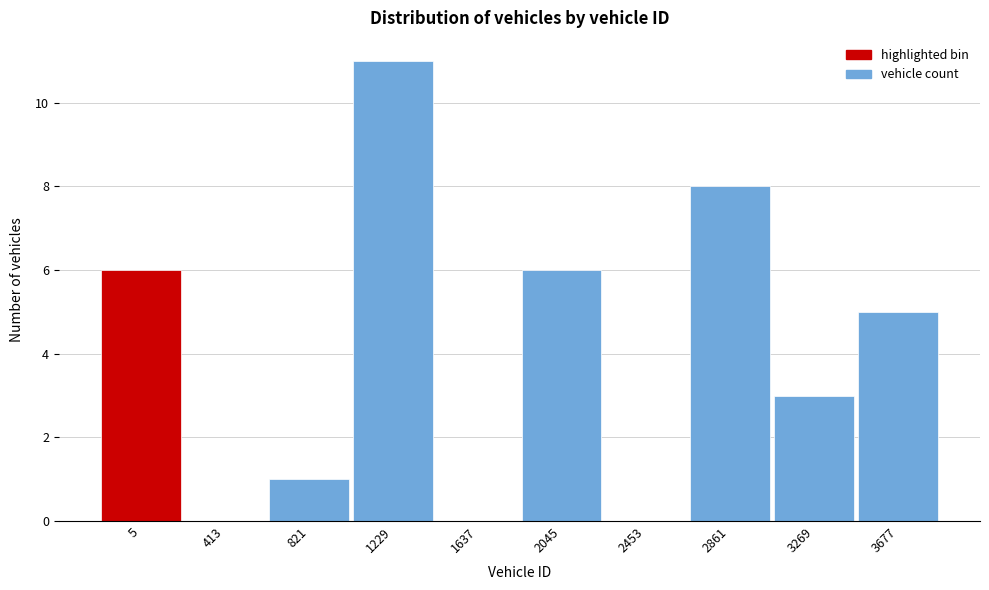

Reading left to right, transcribe all the data shown in this chart.

5=6	413=0	821=1	1229=11	1637=0	2045=6	2453=0	2861=8	3269=3	3677=5